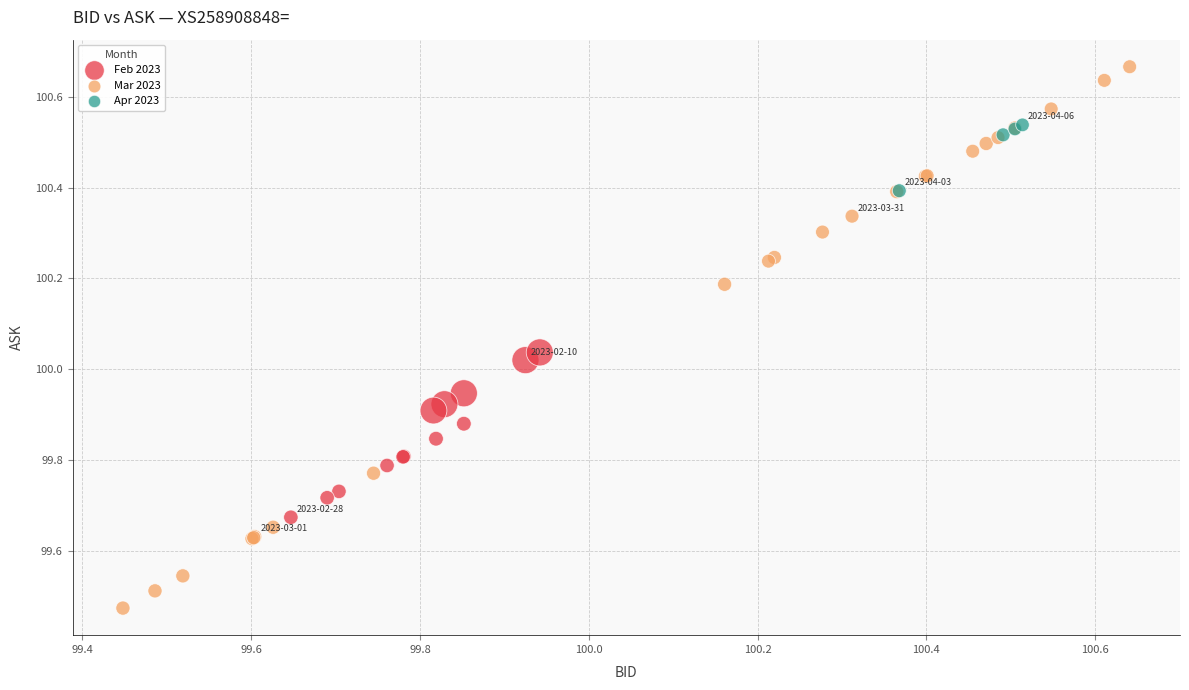

Which series reaches the maximum Y coordinate?

Mar 2023